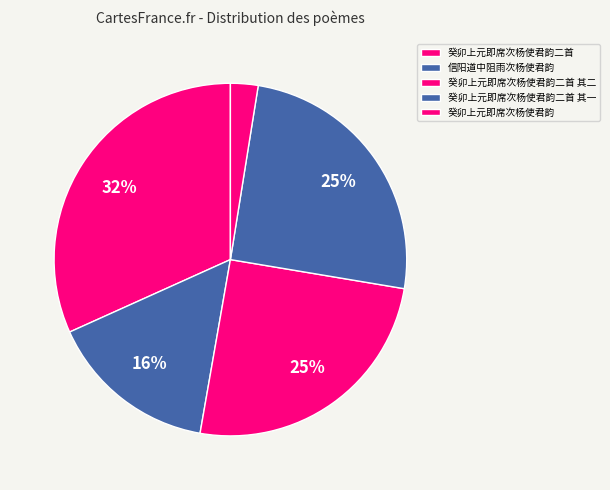

Count the number of slices in the pie.

5